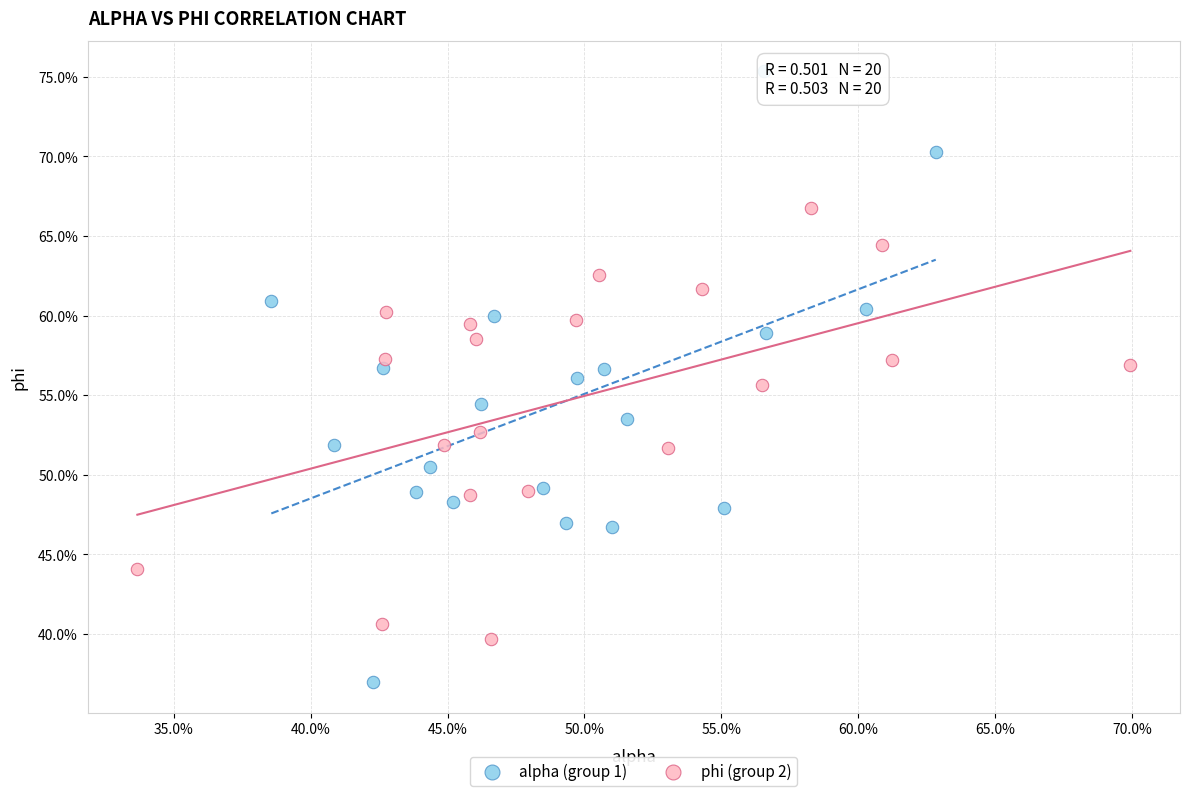

What are all the series names shown in the legend?

alpha (group 1), phi (group 2)